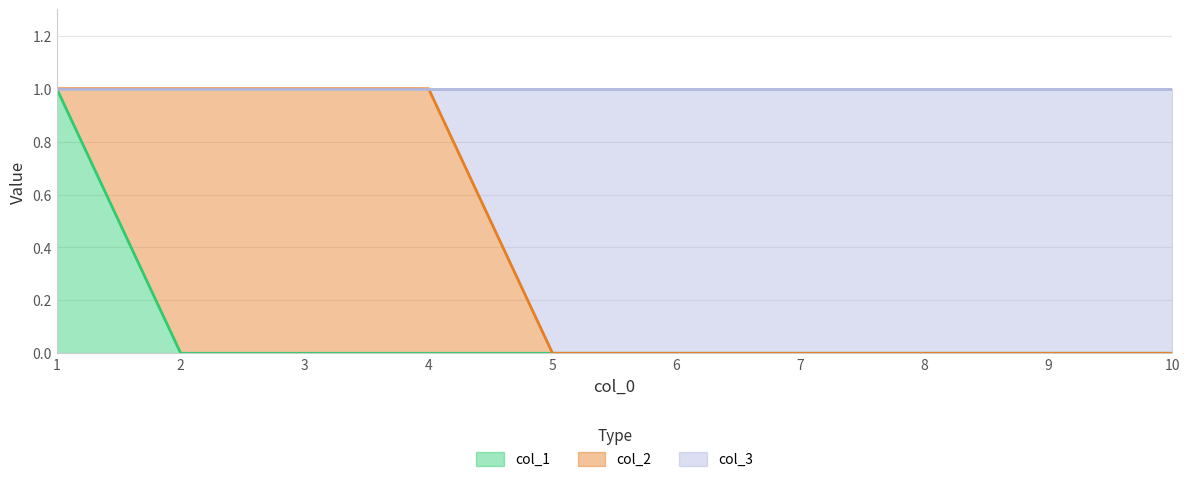

Does the chart have visible grid lines?

Yes